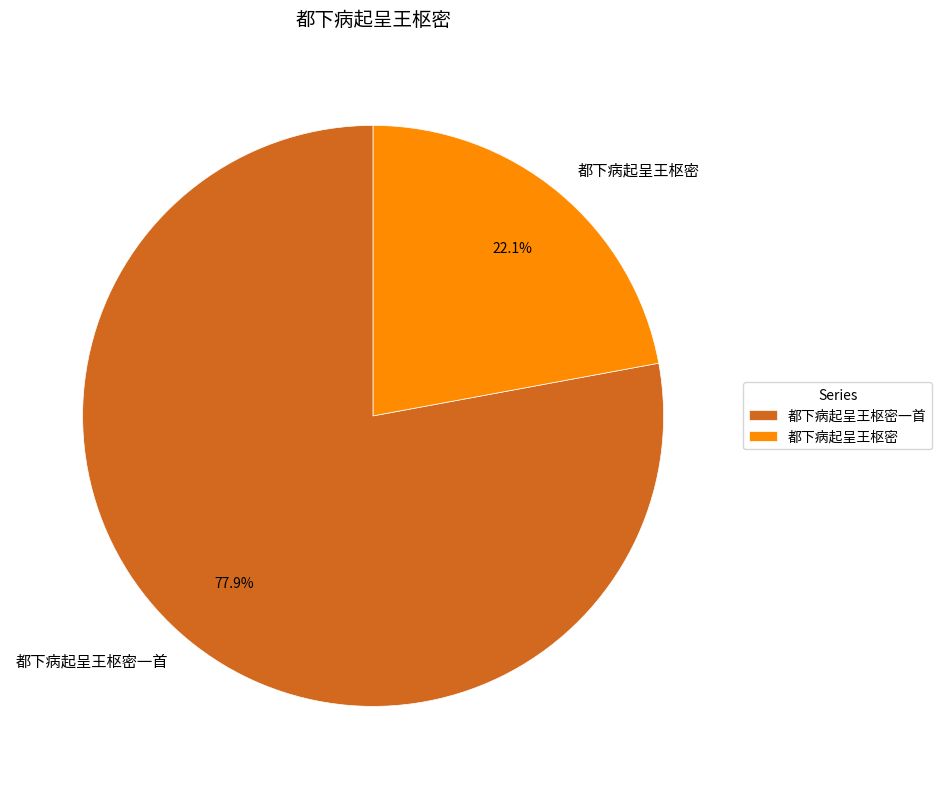

True or false: 都下病起呈王枢密 accounts for 22% of the total.

True